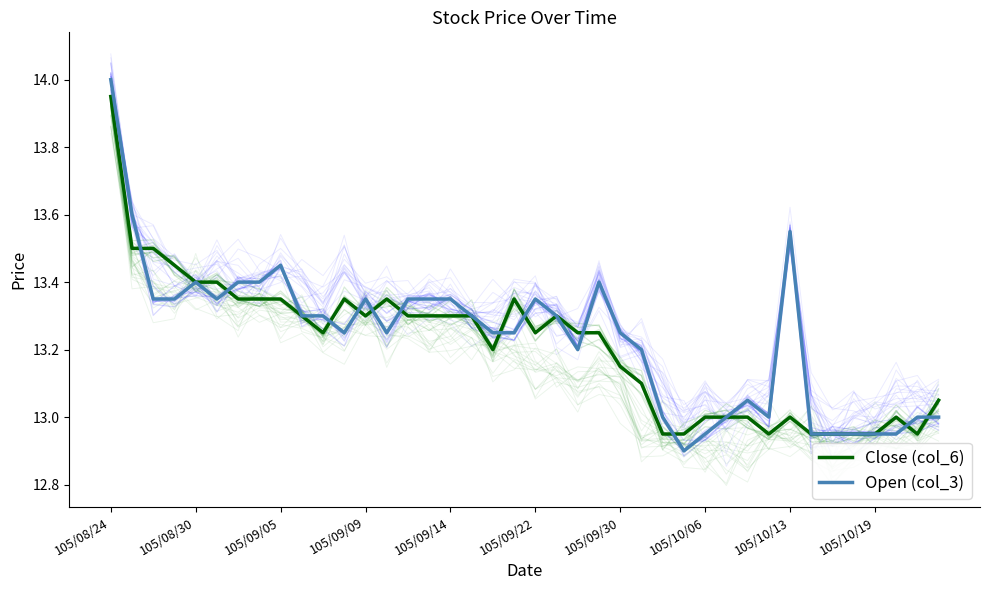

What is the spread (max minus min) of values at 25?

0.1